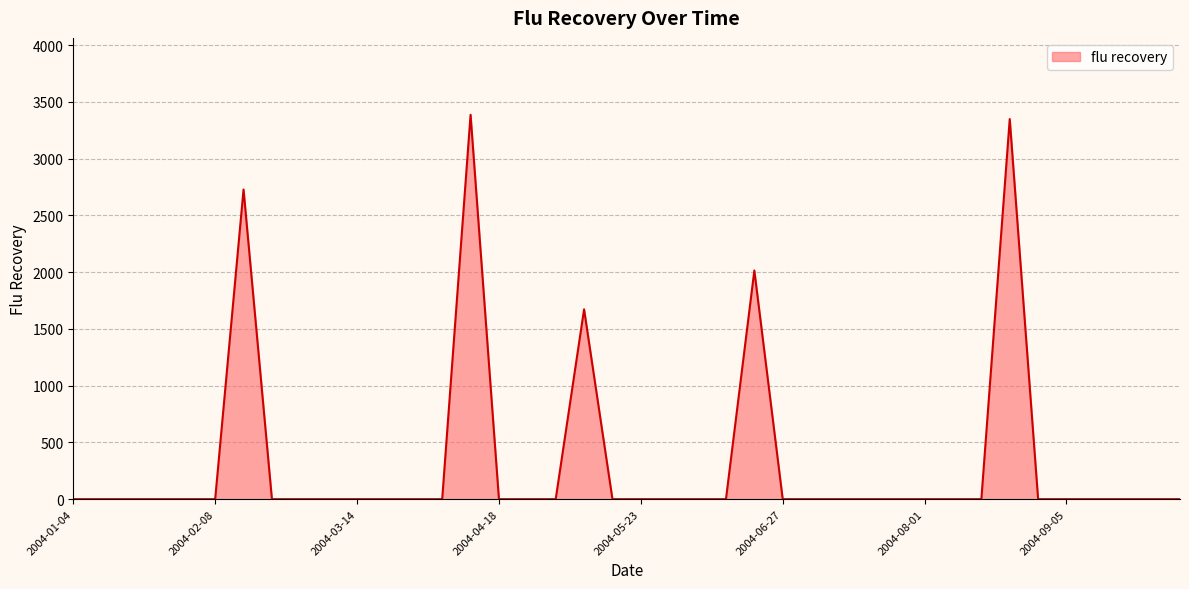

What is the greatest value displayed?

3386.7